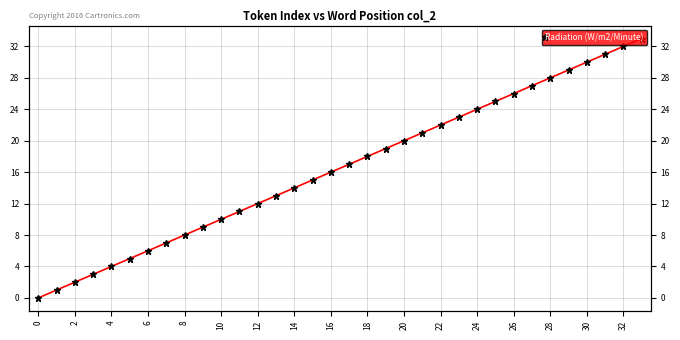

Where does the data first go above 17?

18